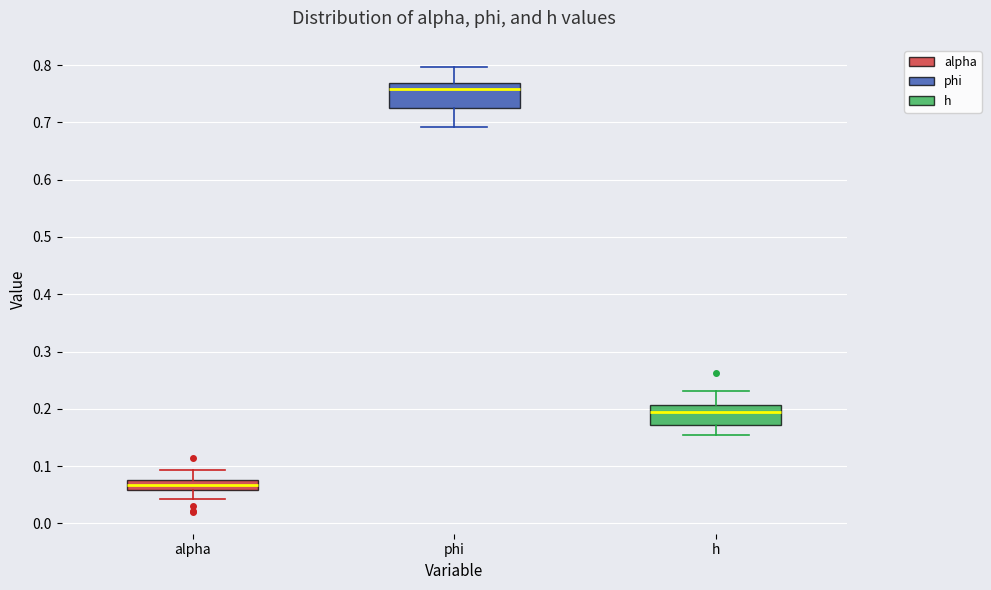

Where is the lower edge of the box for phi on the y-axis? The values are not printed on the chart, so give them approximately, as read against the axis.

0.73